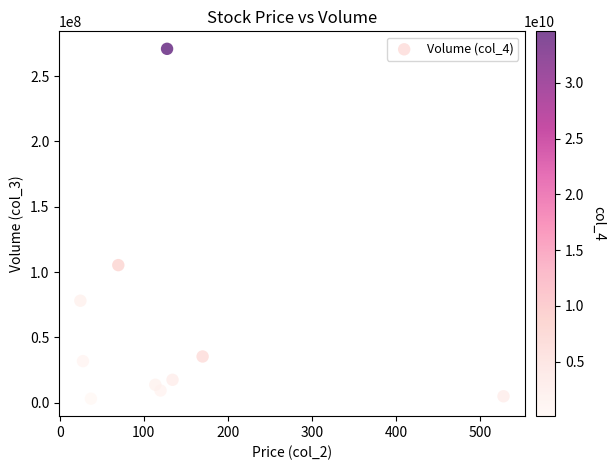

What Y value in the scatter plot is closest to 137028679?

105359581